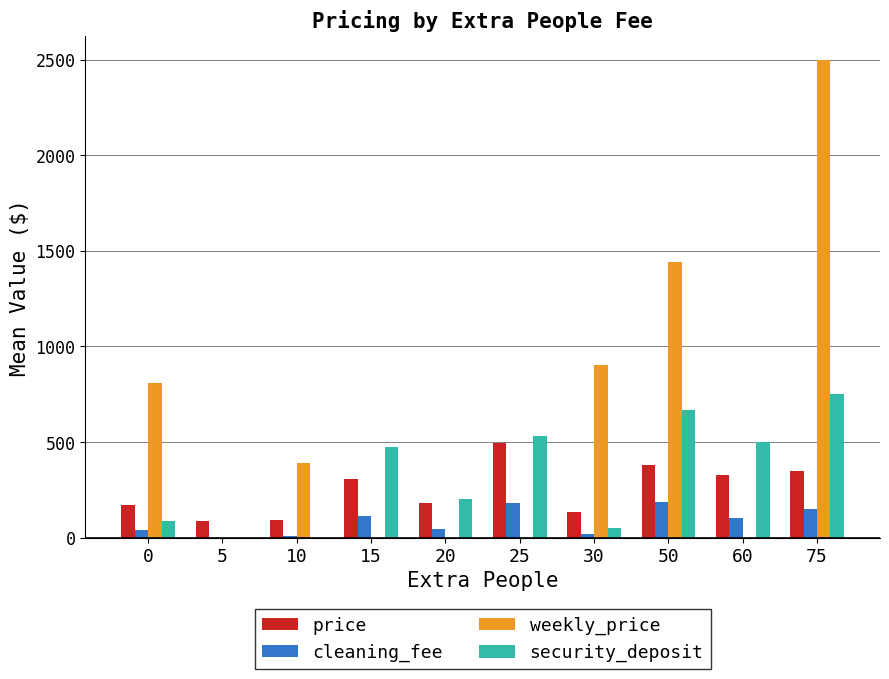

Which series has the largest total across all categories?

weekly_price